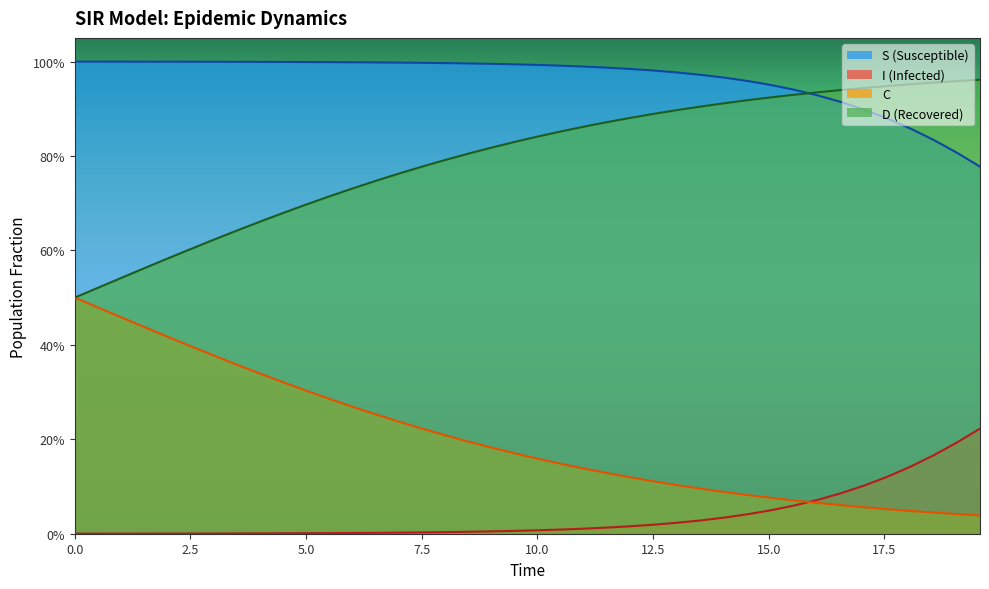

What is the maximum value shown in the chart?

1.0